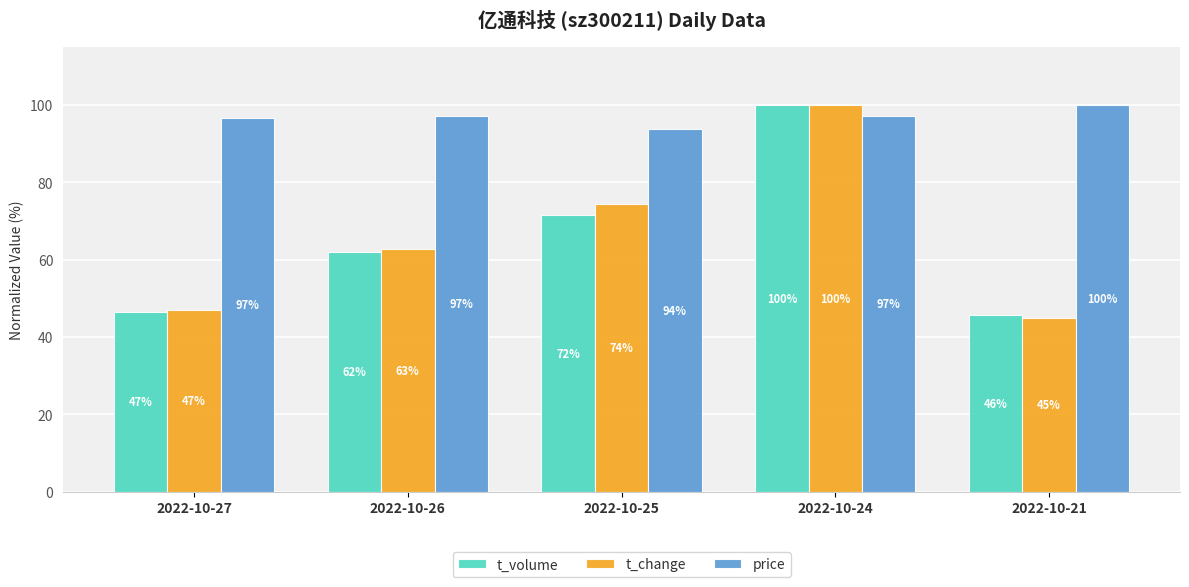

How many data points in price are above 97?

3